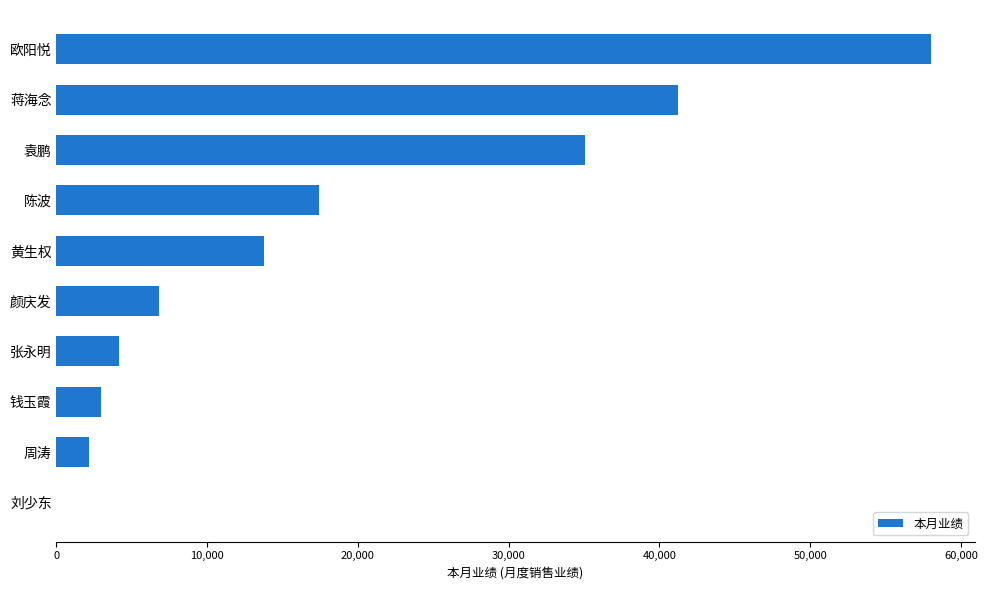

Is it true that the value at 刘少东 is 38855?

False